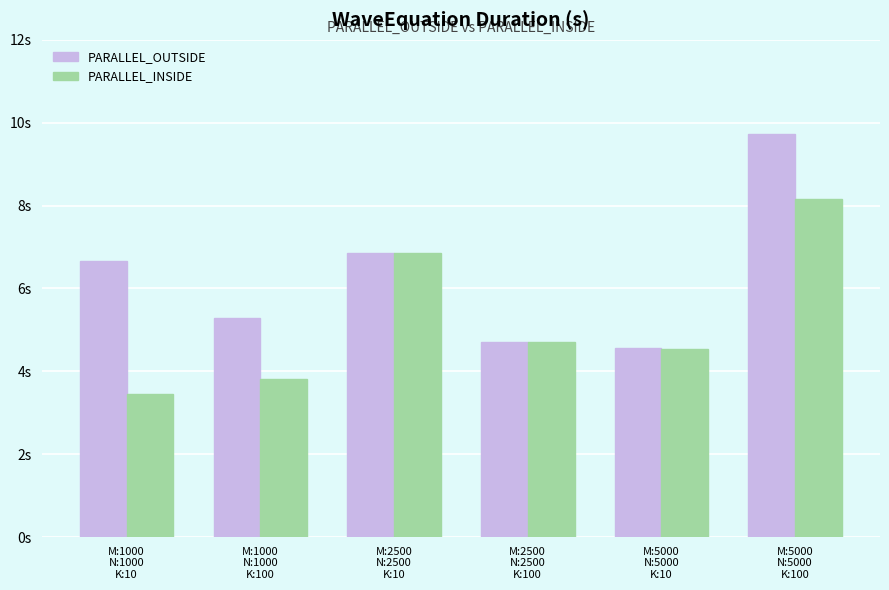

Which series has the widest spread of values?

PARALLEL_OUTSIDE